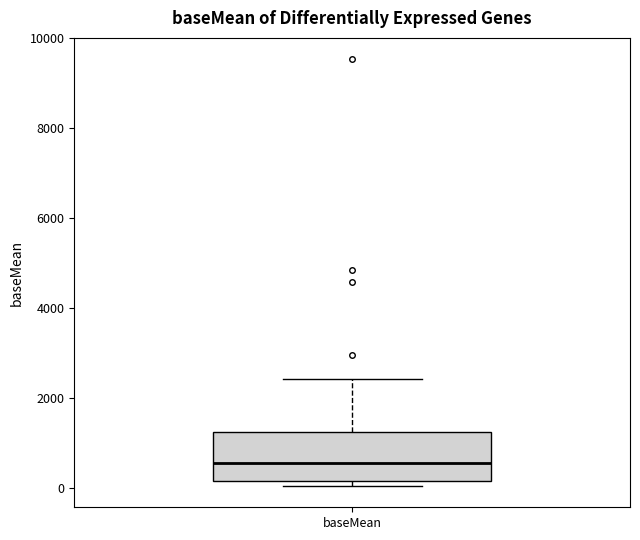

Read this box plot against the y-axis: the position of the median line, the range covered by the box, and the ends of both whiskers. The values are not printed on the chart, so give them approximately, as read against the axis.

median 600, box 200 to 1200, whiskers 0 to 2400